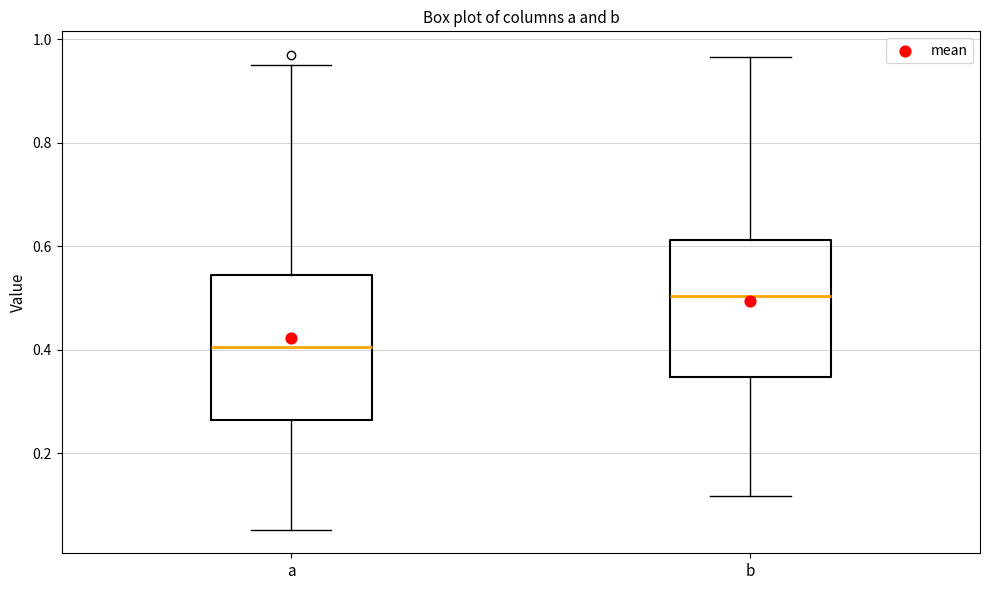

Which box's median line is the lowest?

a